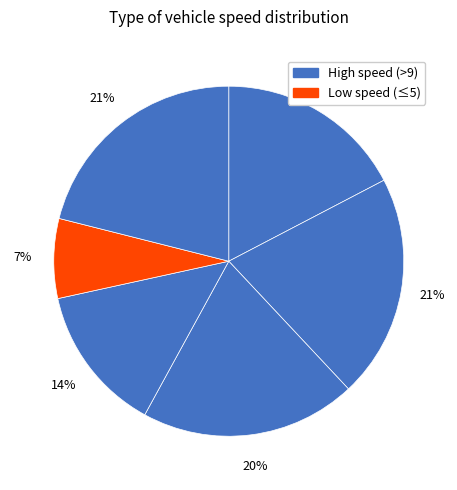

How many slices are in this pie chart?

6